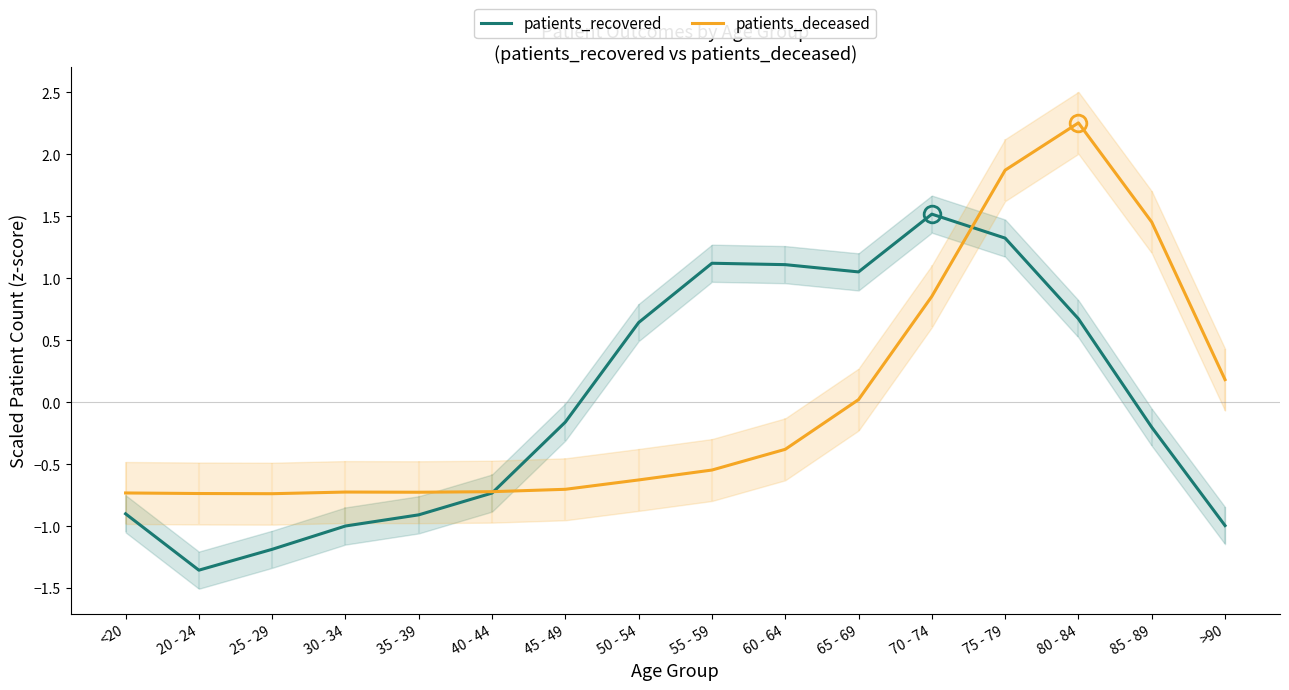

The patients_deceased series shows -0.7 at 35 - 39. True or false?

True